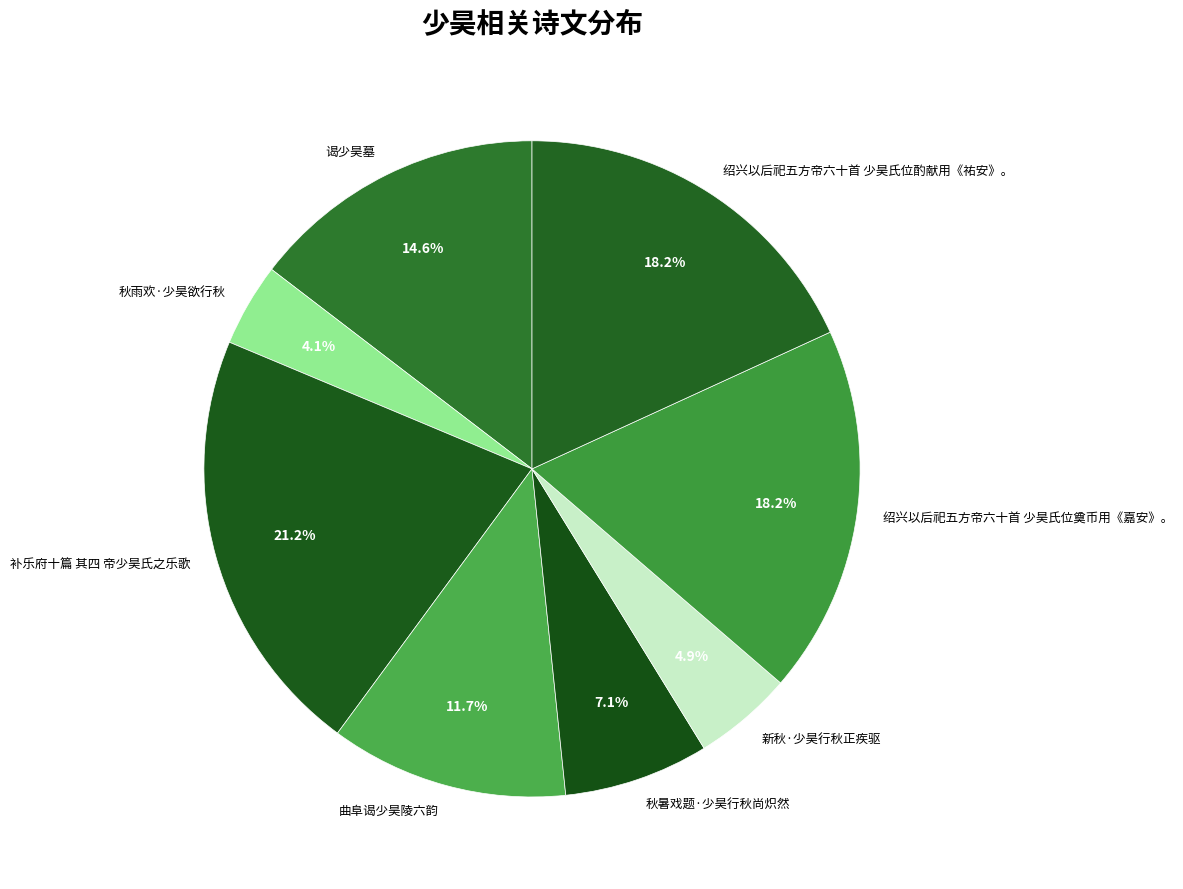

To the nearest percent, what percentage of the pie is 绍兴以后祀五方帝六十首 少昊氏位酌献用《祐安》。?

18%